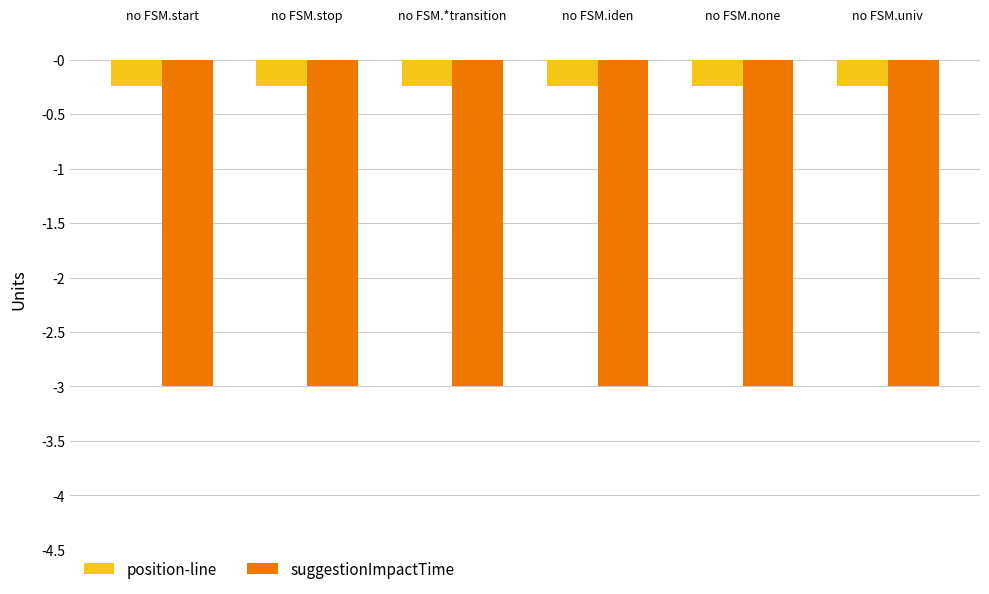

Is it true that position-line equals -0.2 at no FSM.*transition?

True